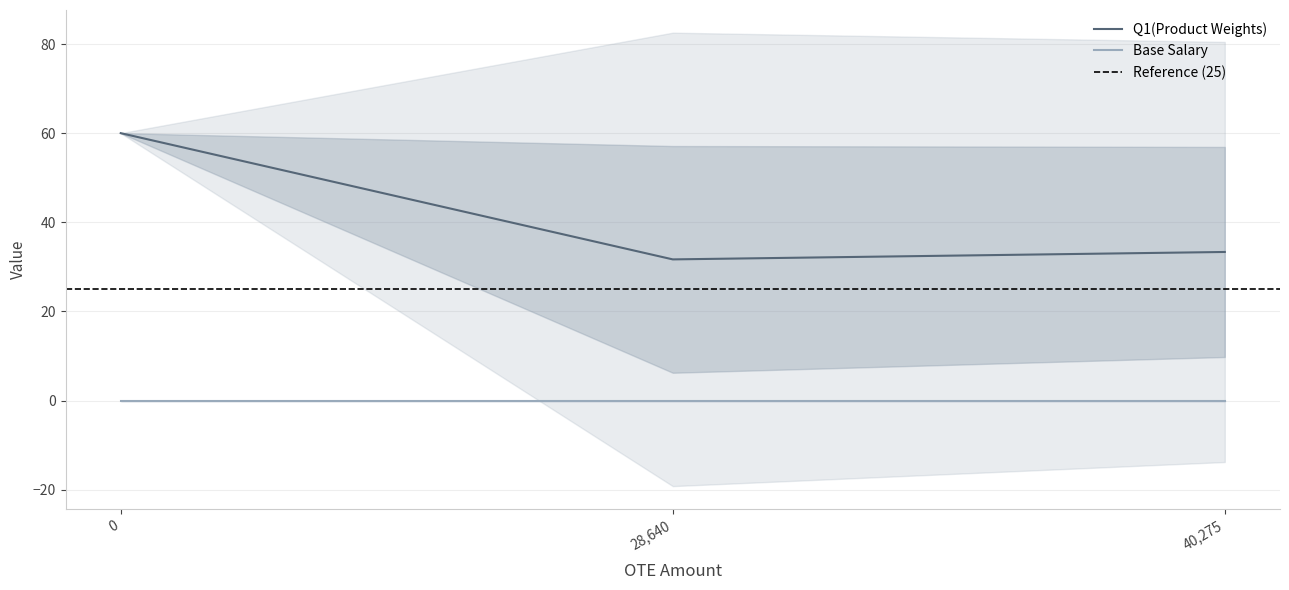

Is the value of Base Salary at 28 greater than the value of Q1(Product Weights) at 22?

No